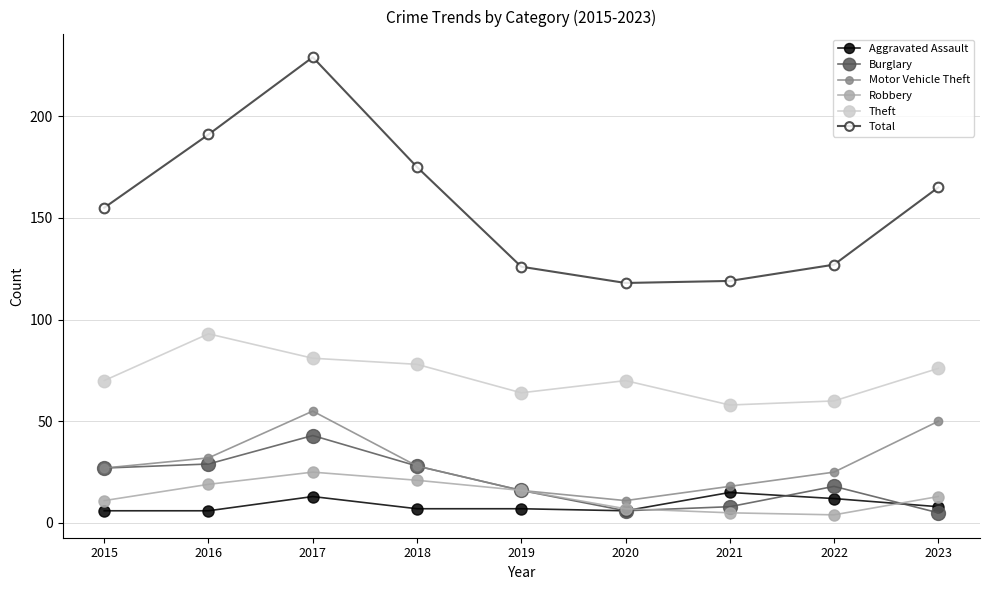

Which series has the largest total across all categories?

Total